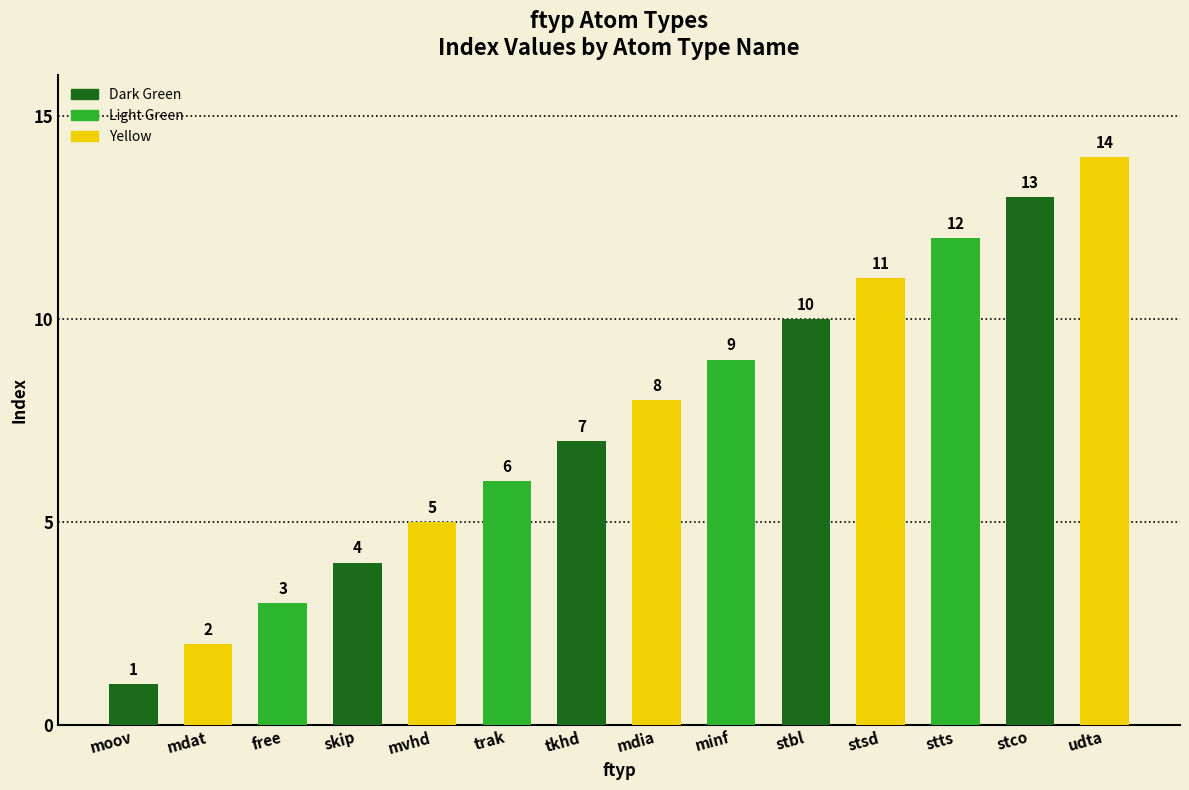

What is the greatest value displayed?

14